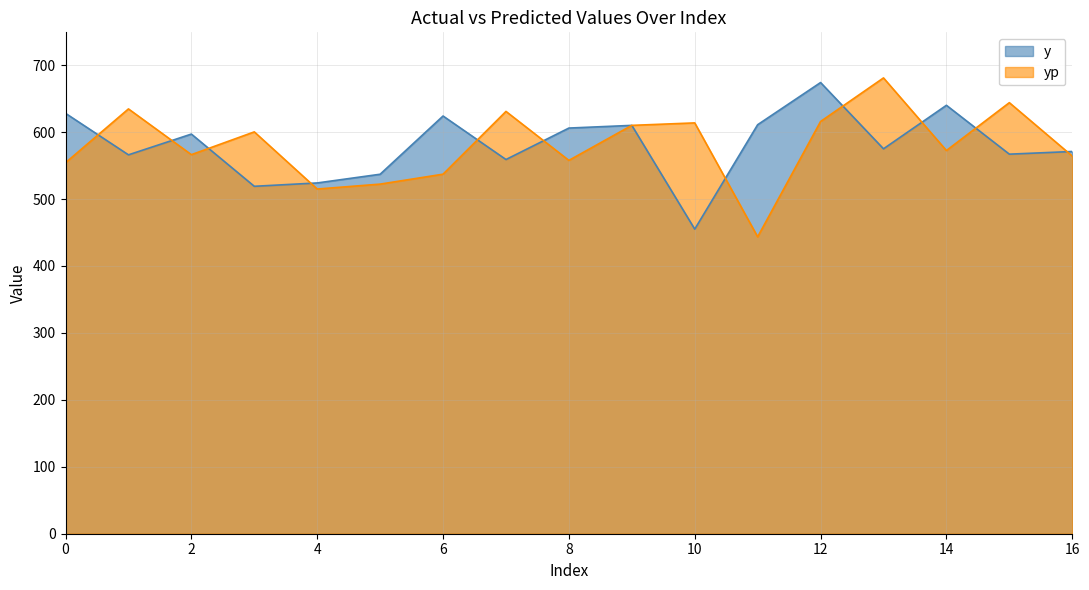

Is it true that yp equals 892.8 at 1?

False